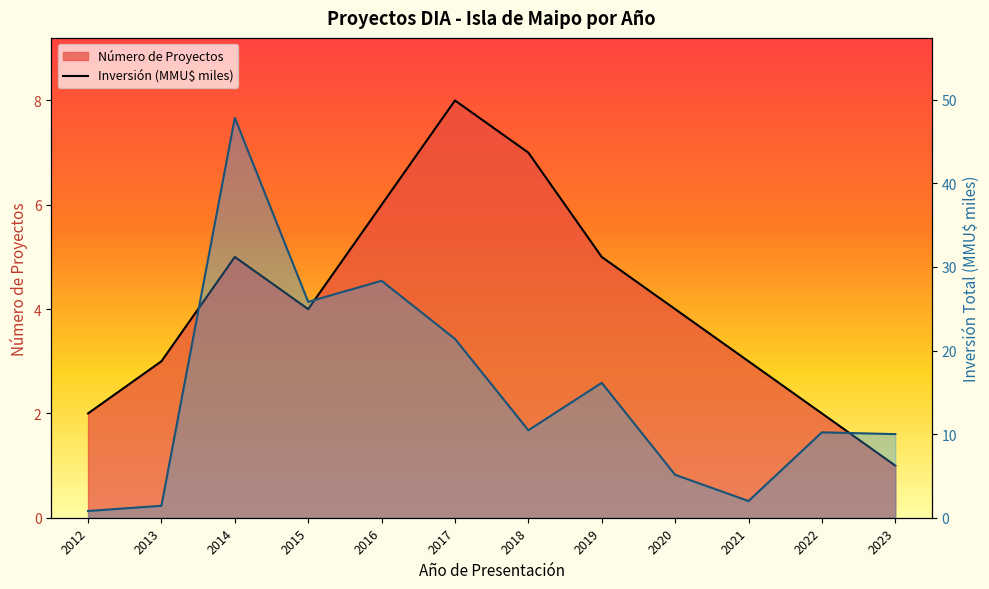

True or false: Inversión(MMU$) has a value of 16.1 at 2019.

True